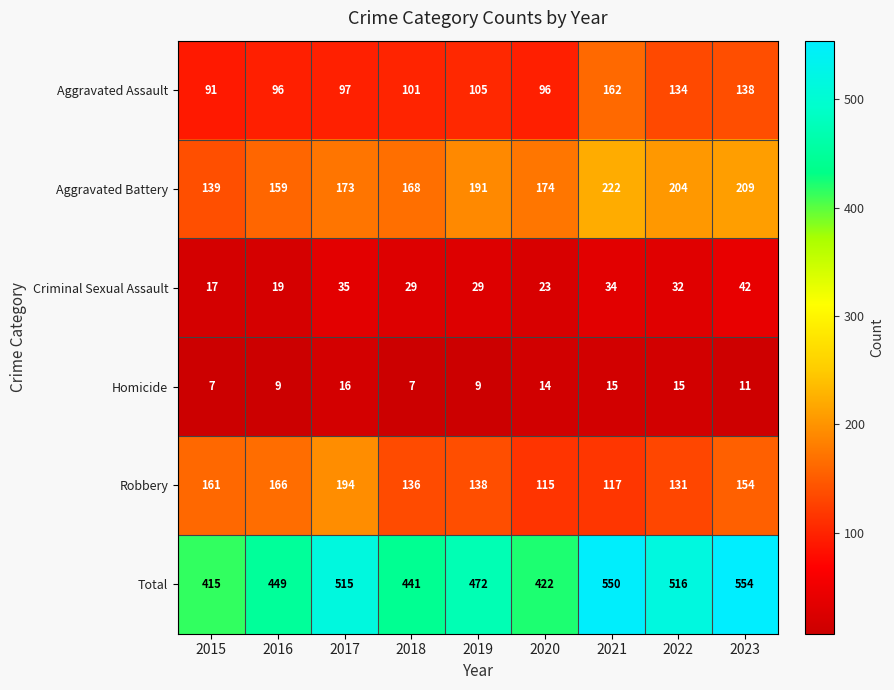

Which label corresponds to the largest value in the chart?

2023